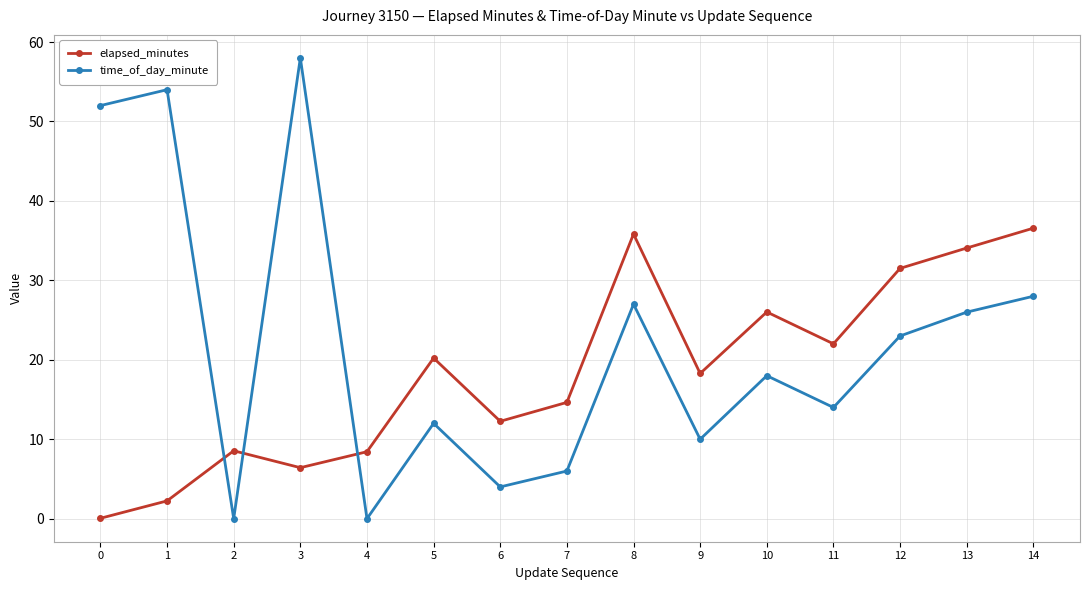

At how many categories does at least one series exceed 49?

3